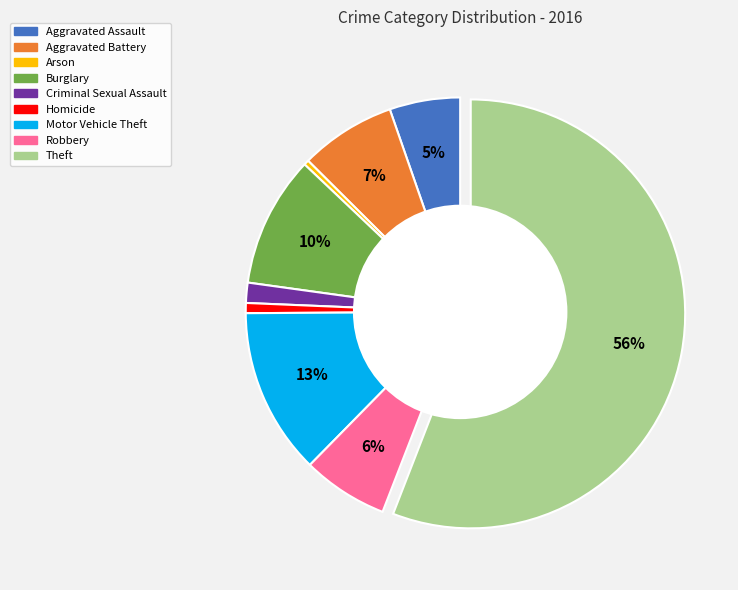

True or false: Homicide accounts for 1% of the total.

True